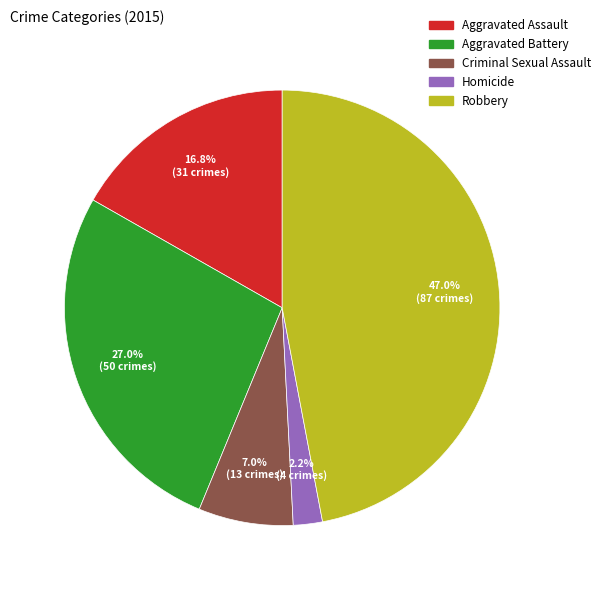

True or false: Aggravated Battery accounts for 27% of the total.

True